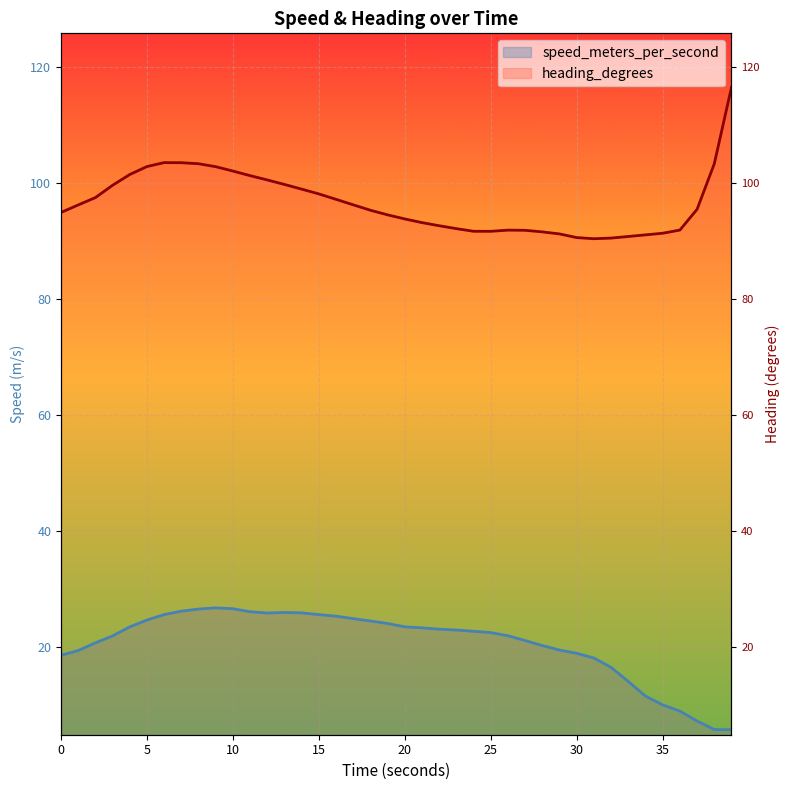

The value of heading_degrees at 39 is 51.9. True or false?

False